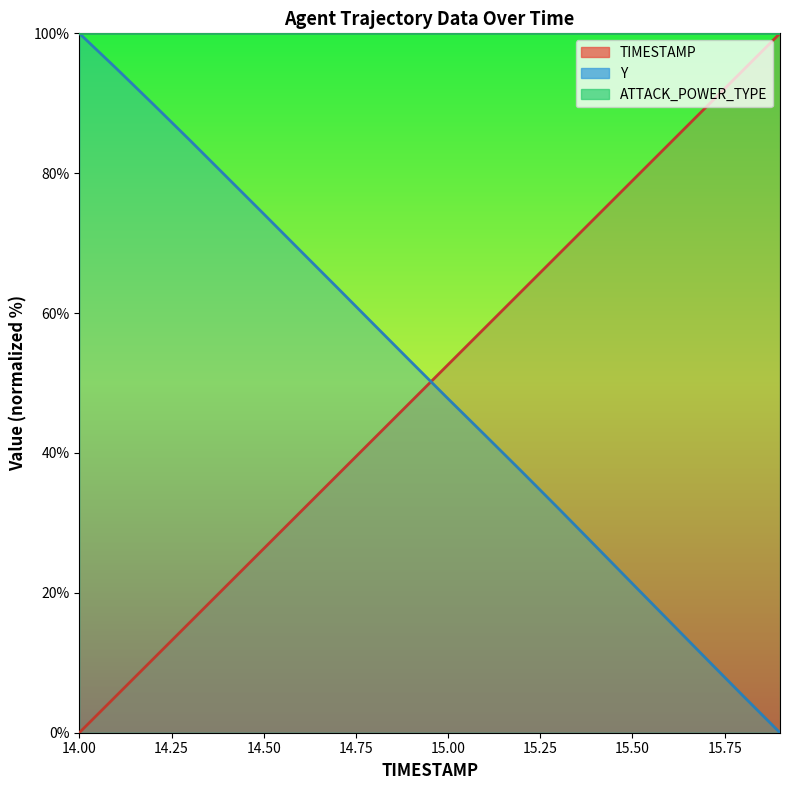

How many intersections are there between Y and TIMESTAMP?

1